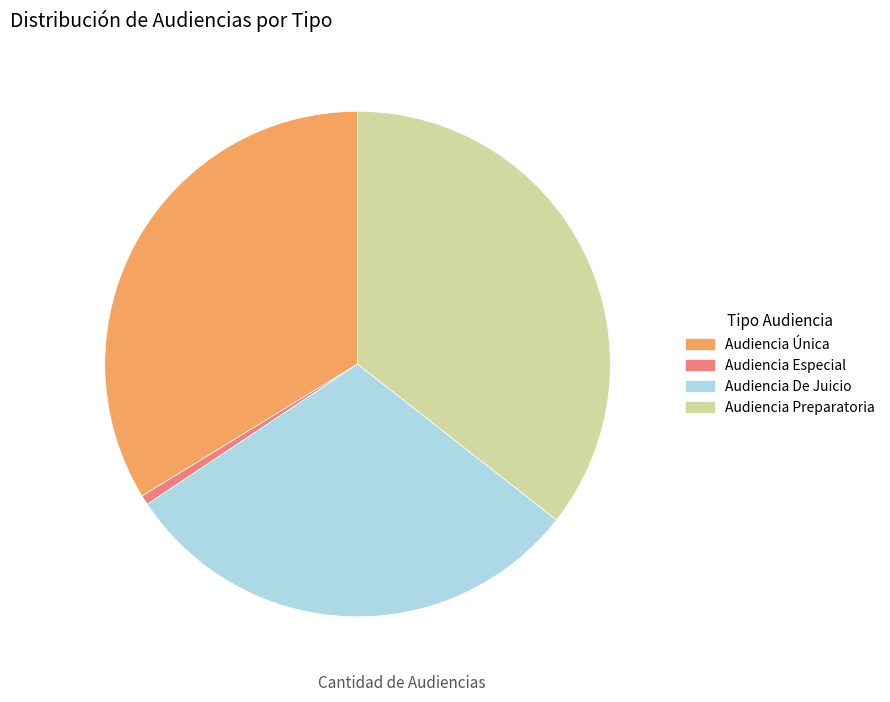

Which slice is the largest?

Audiencia Preparatoria